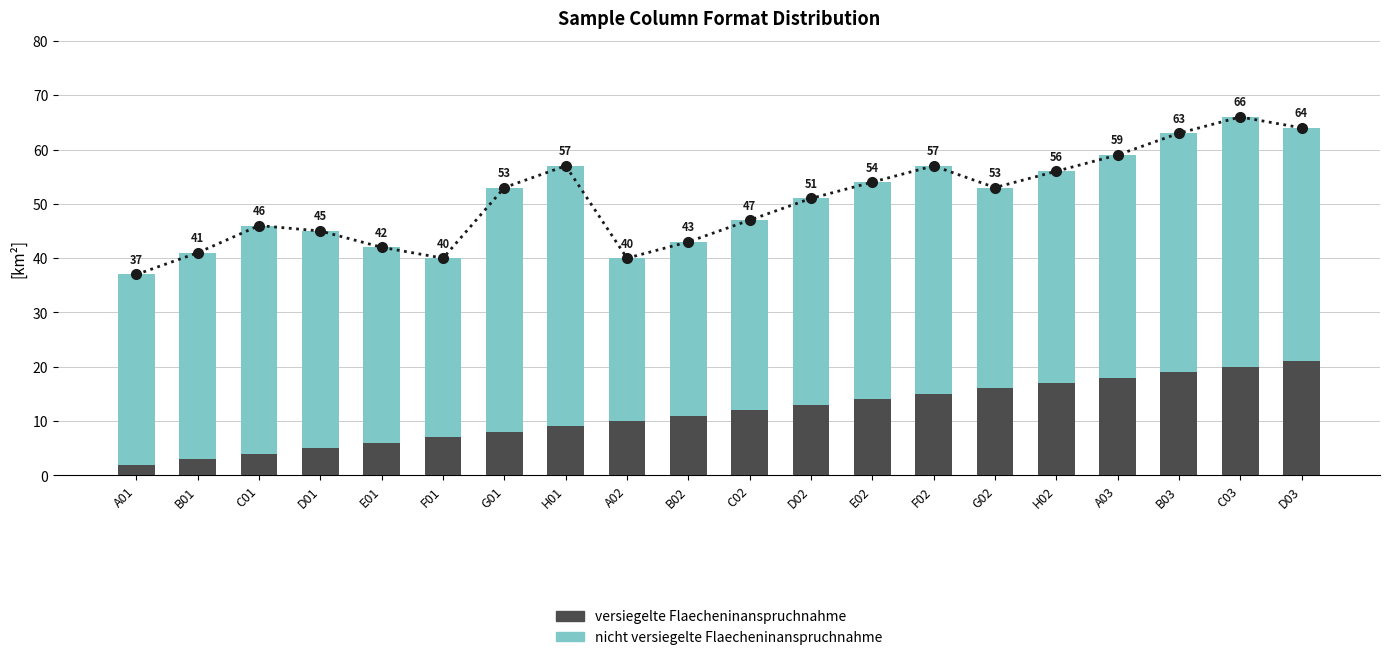

What is the smallest value displayed?

2